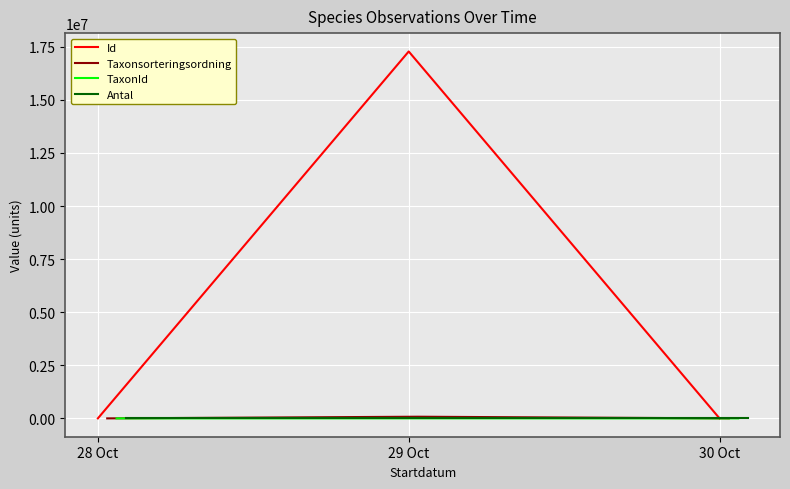

Which category has the highest value in the Id series?

29 Oct